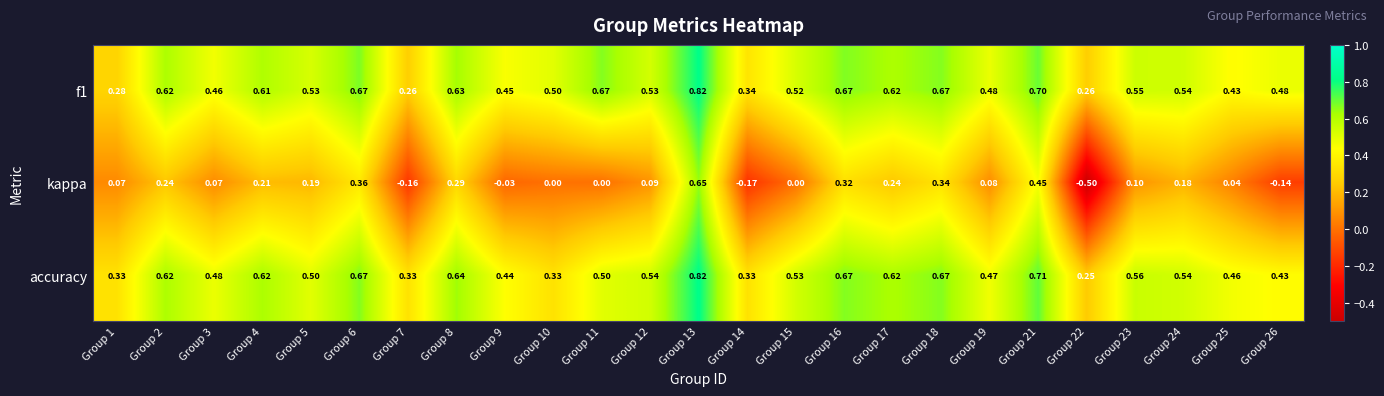

Which series changed the most between Group 12 and Group 21?

kappa